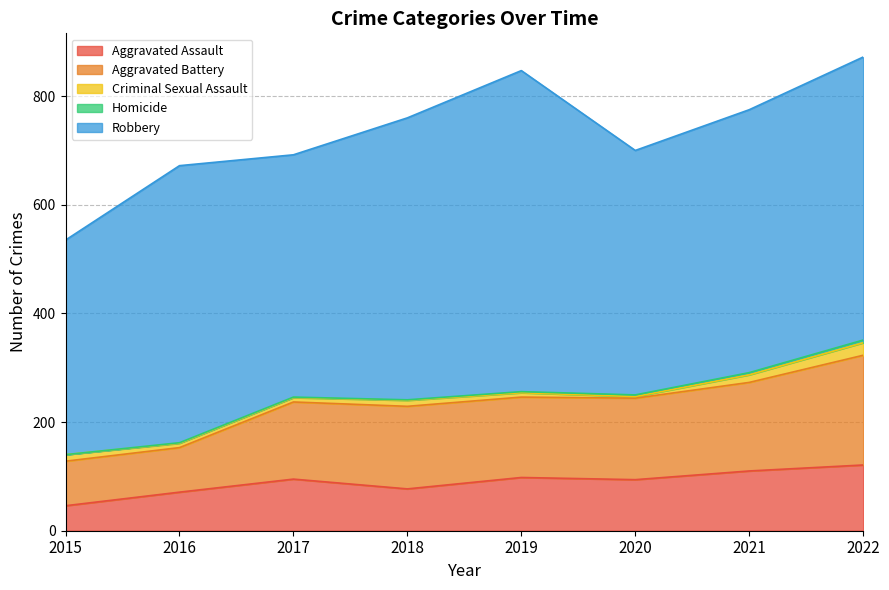

Reading right to left, extract all data points from this chart.

Aggravated Assault: 121	110	94	98	77	95	71	46
Aggravated Battery: 202	163	150	148	152	142	82	82
Criminal Sexual Assault: 23	14	3	8	11	8	8	12
Homicide: 5	4	3	2	1	1	1	0
Robbery: 521	484	450	591	519	446	510	395